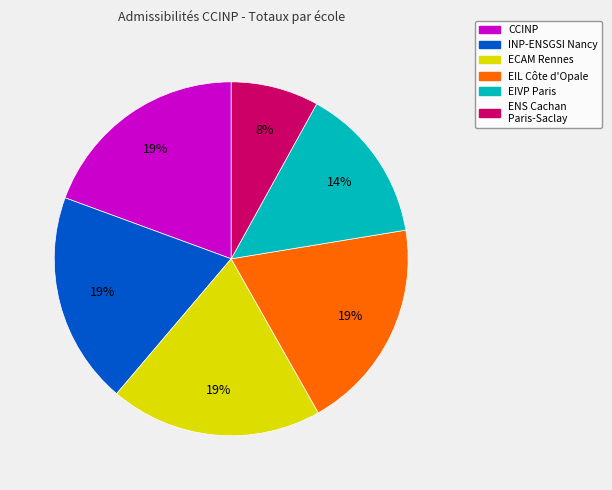

To the nearest percent, what is the difference between the largest and smallest slice percentages?

11%